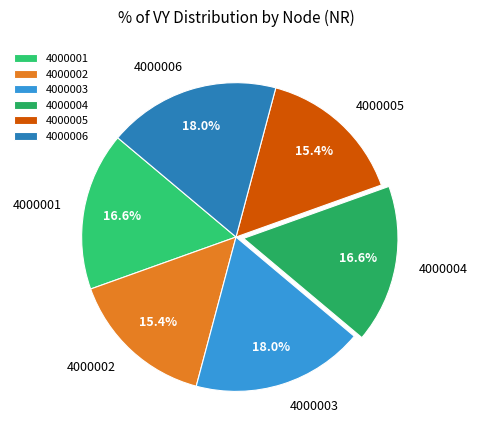

How many slices are in this pie chart?

6